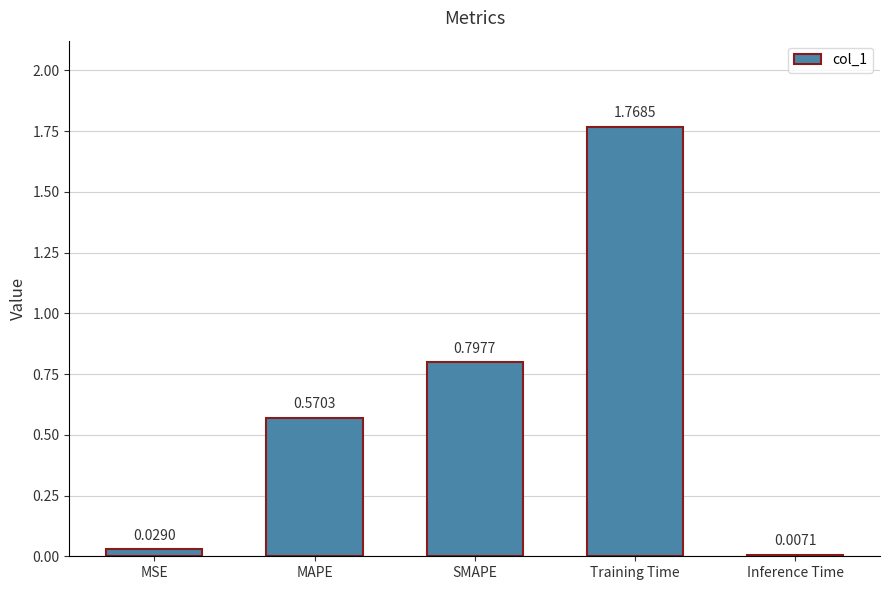

The chart shows a value of 2.8 at Training Time. True or false?

False